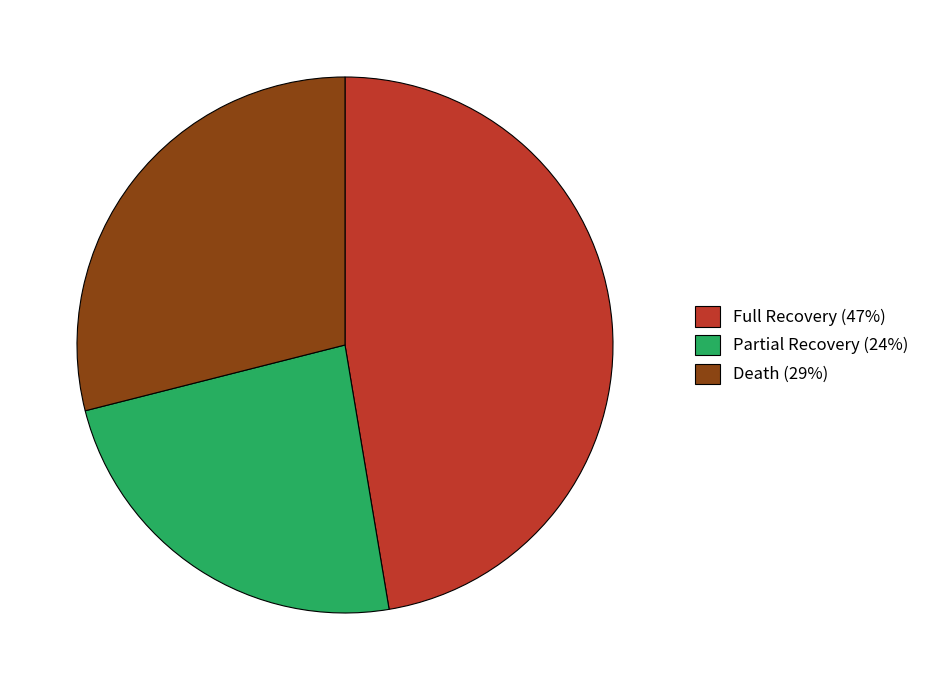

Do Full Recovery and Partial Recovery together represent more than half of the pie?

Yes